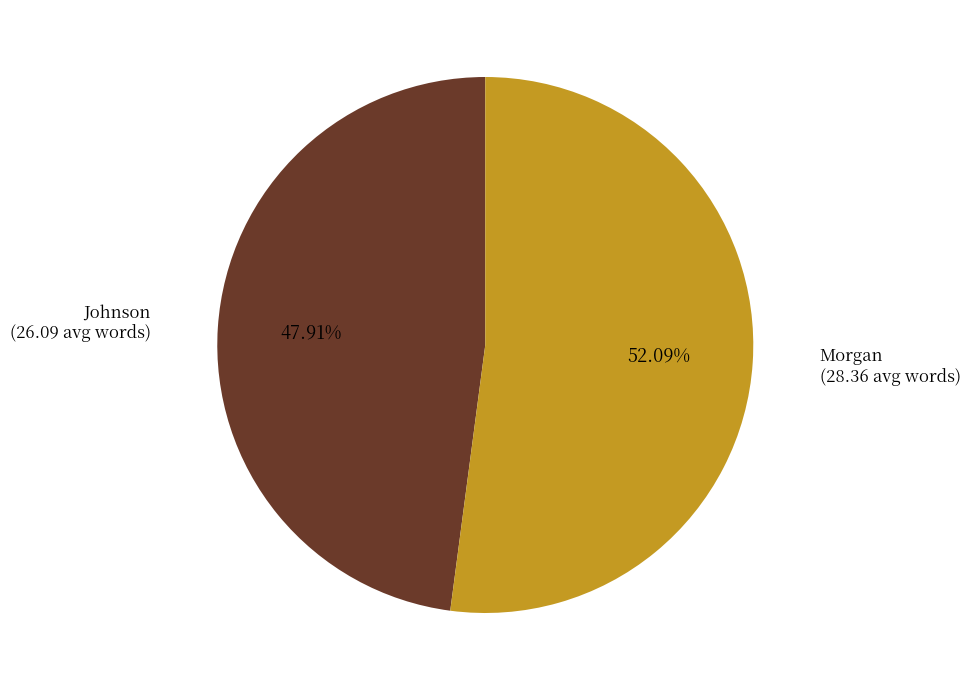

Between Johnson (26.09 avg words) and Morgan (28.36 avg words), which is larger?

Morgan (28.36 avg words)